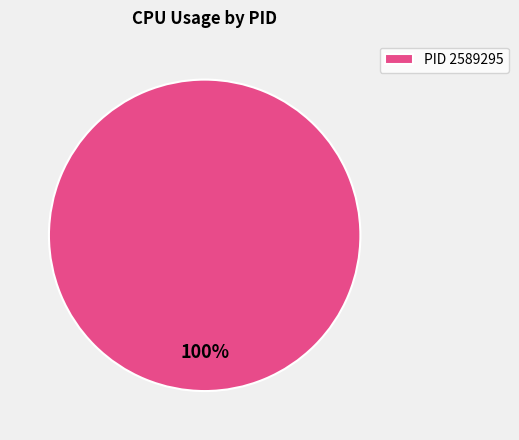

To the nearest percent, what percentage of the pie is PID 2589295?

100%